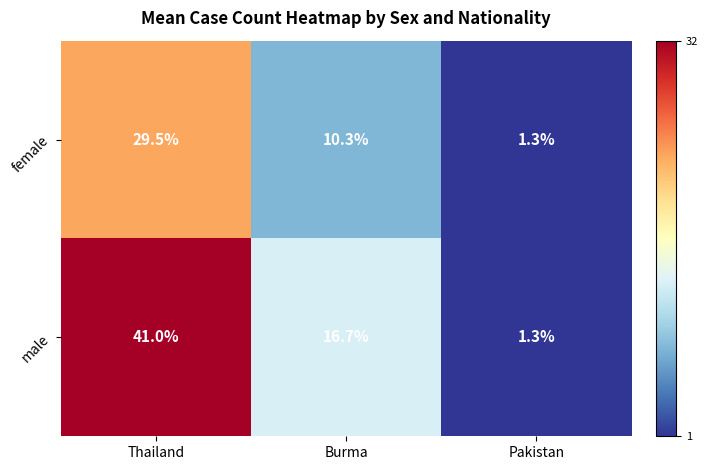

Which series changed the most between Burma and Pakistan?

male